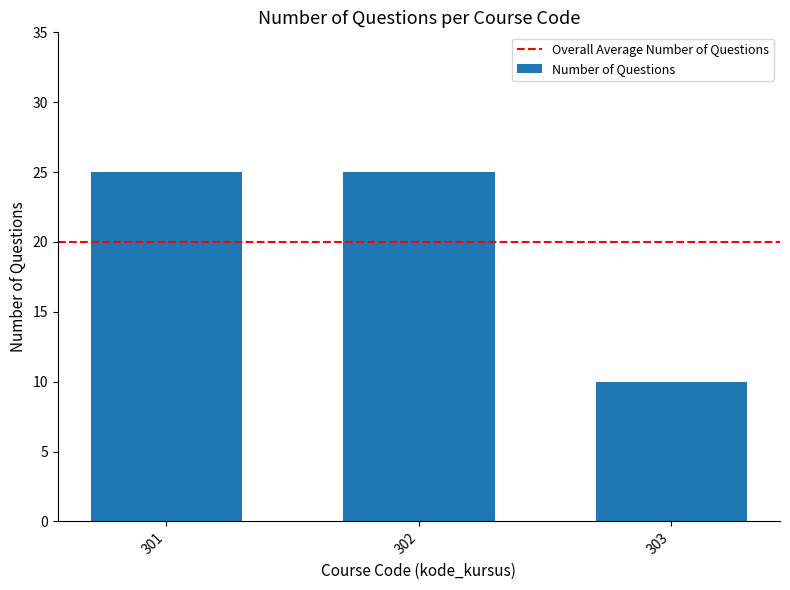

Approximately how many times larger is the value at 301 compared to 302?

1.0